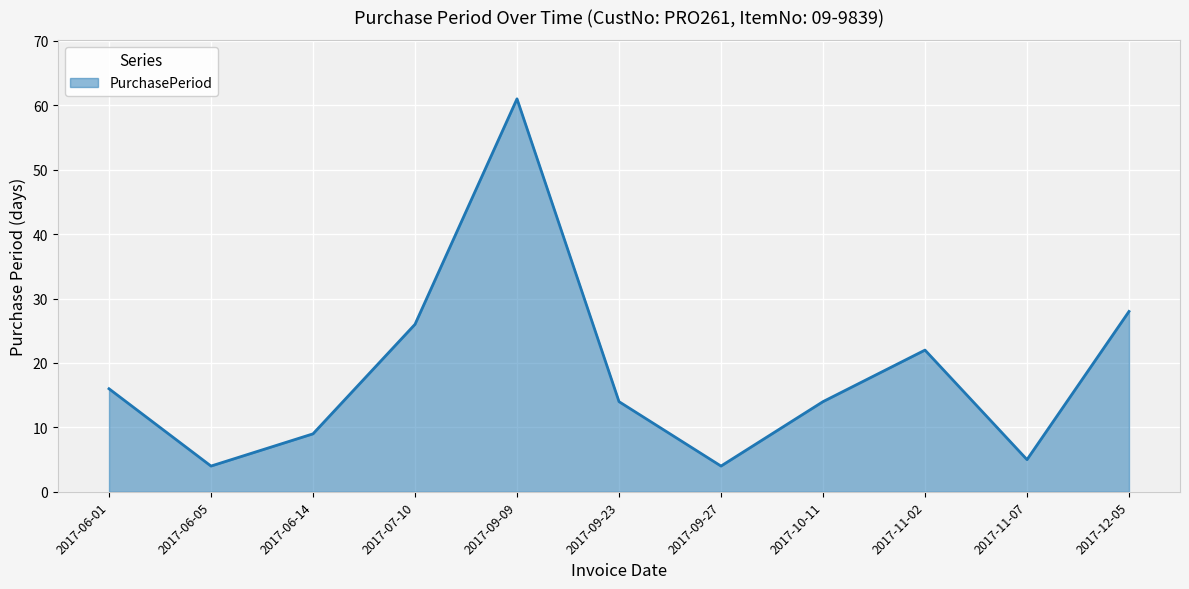

What is the maximum value shown in the chart?

61